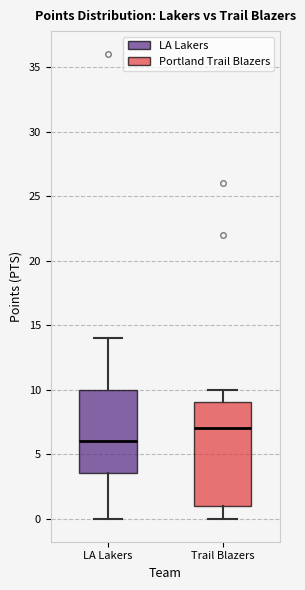

Reading left to right, transcribe this box plot: for each box, give where its median line is, the range the box spans, and where its two whiskers end, as read against the y-axis. The values are not printed on the chart, so give them approximately, as read against the axis.

LA Lakers: median 6.0, box 3.5 to 10.0, whiskers 0.0 to 14.0
Trail Blazers: median 7.0, box 1.0 to 9.0, whiskers 0.0 to 10.0